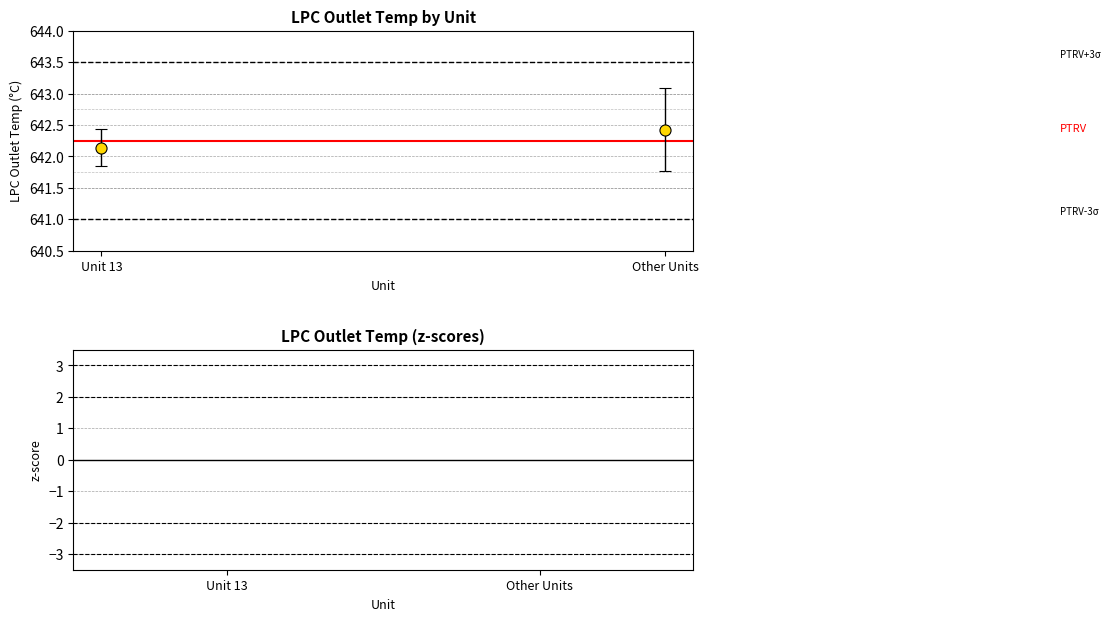

The value at Other Units is 0.0. True or false?

True